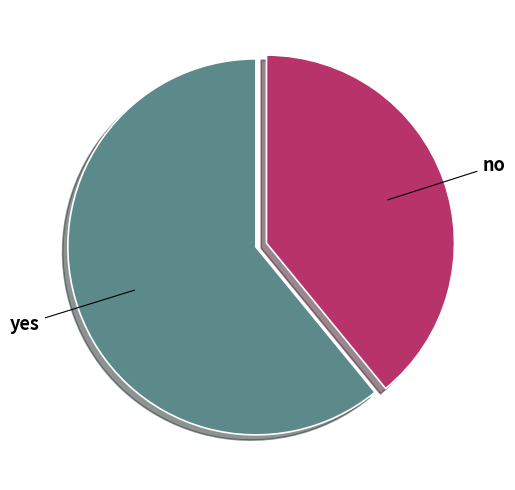

What is the largest slice in the pie chart?

yes